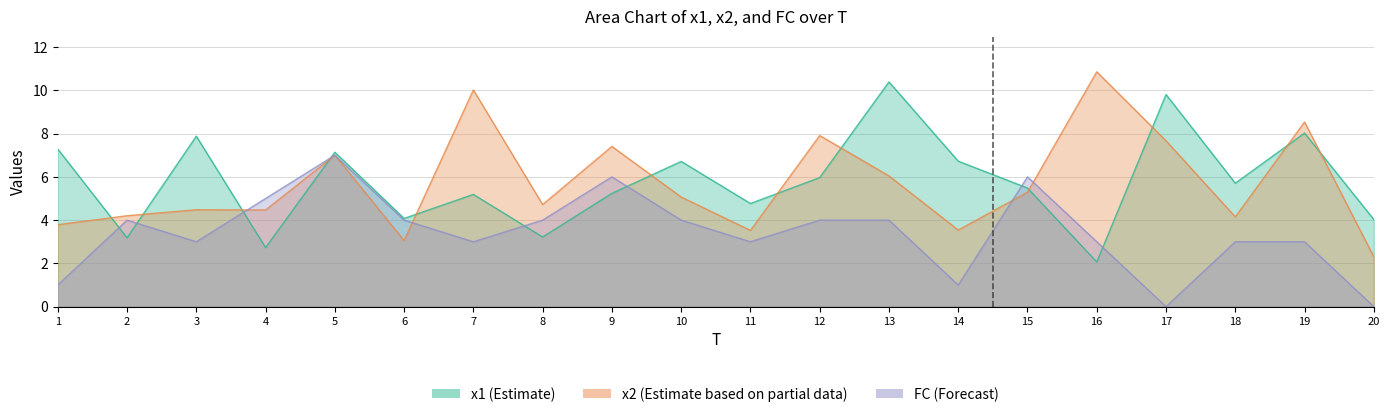

What are all the series names shown in the legend?

x1, x2, FC